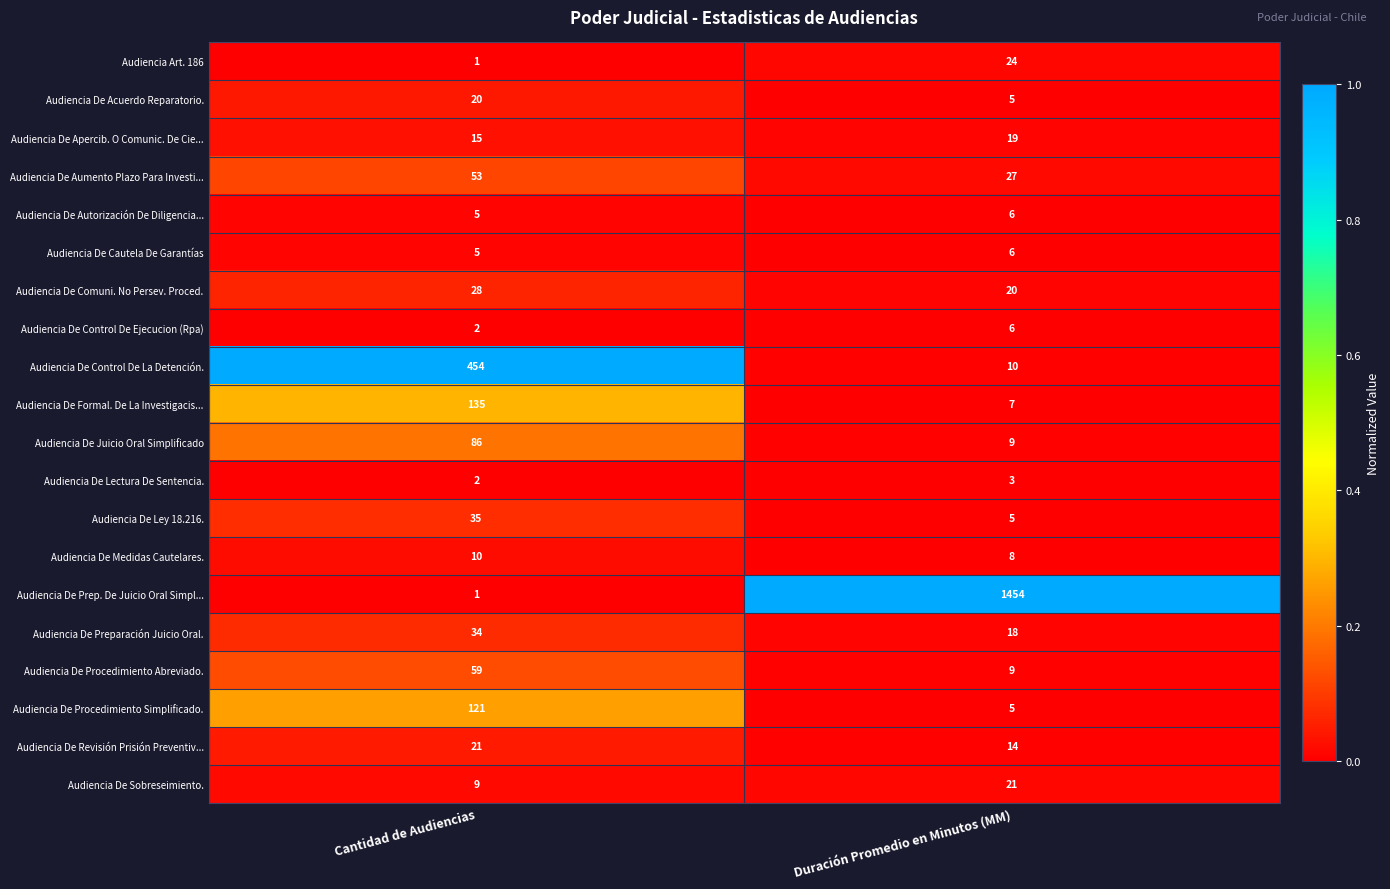

What value does the Audiencia De Sobreseimiento. series have at Cantidad de Audiencias?

9